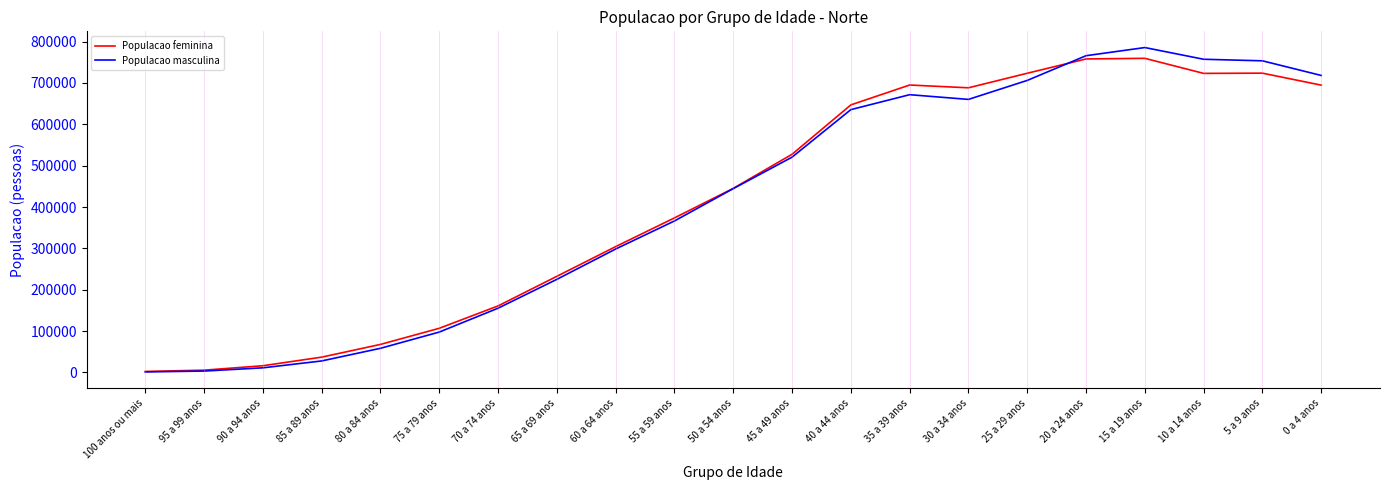

What is the greatest value displayed?

785714